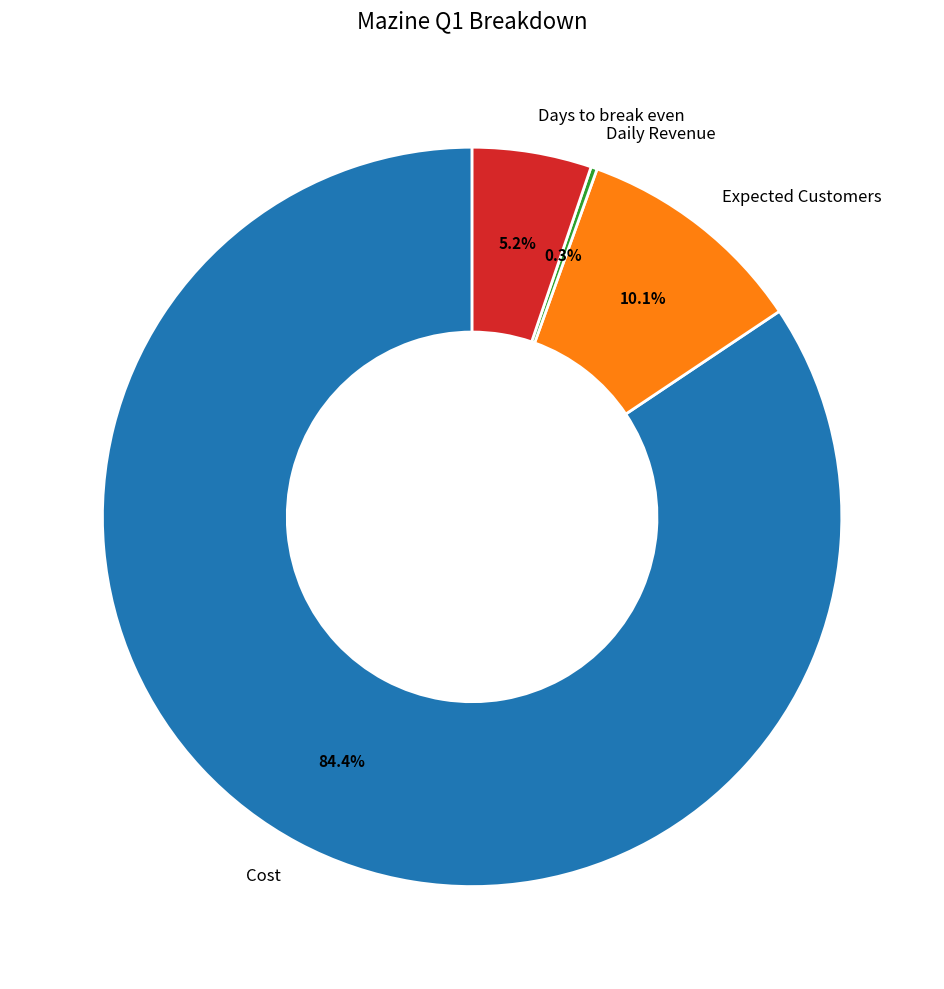

What is the majority slice?

Cost